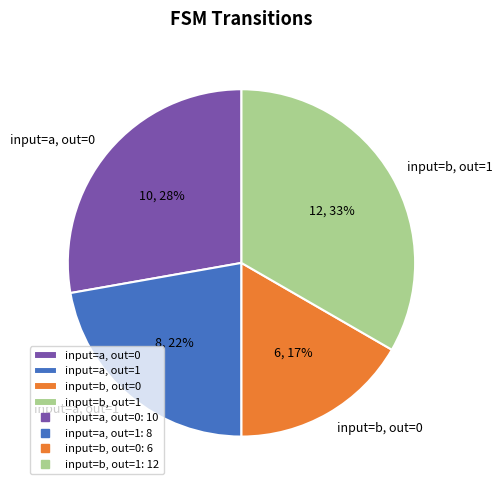

Between input=a, out=1 and input=a, out=0, which is larger?

input=a, out=0